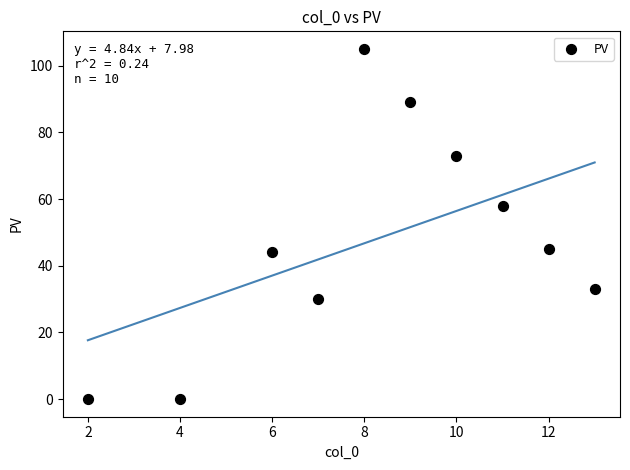

What is the range of X values (max minus min)?

11